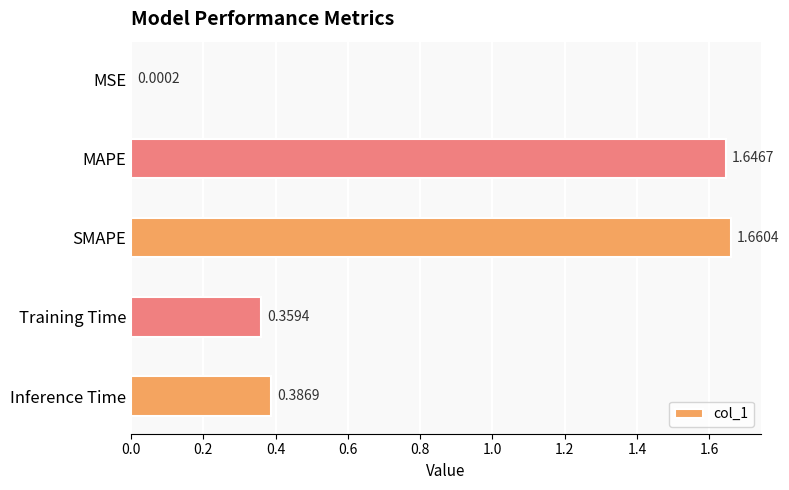

Count the number of data series in this chart.

1